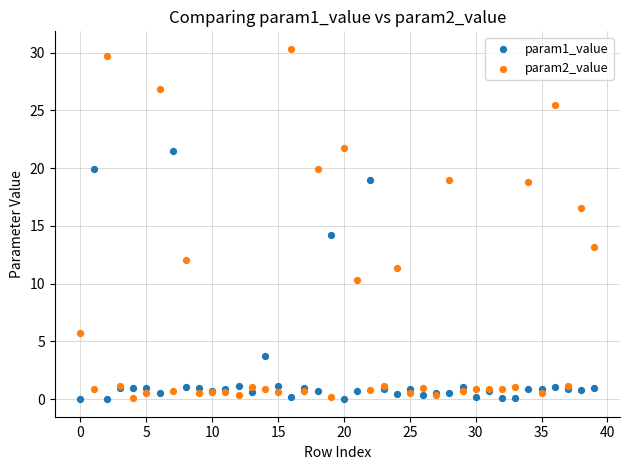

Which series reaches the maximum Y coordinate?

param2_value